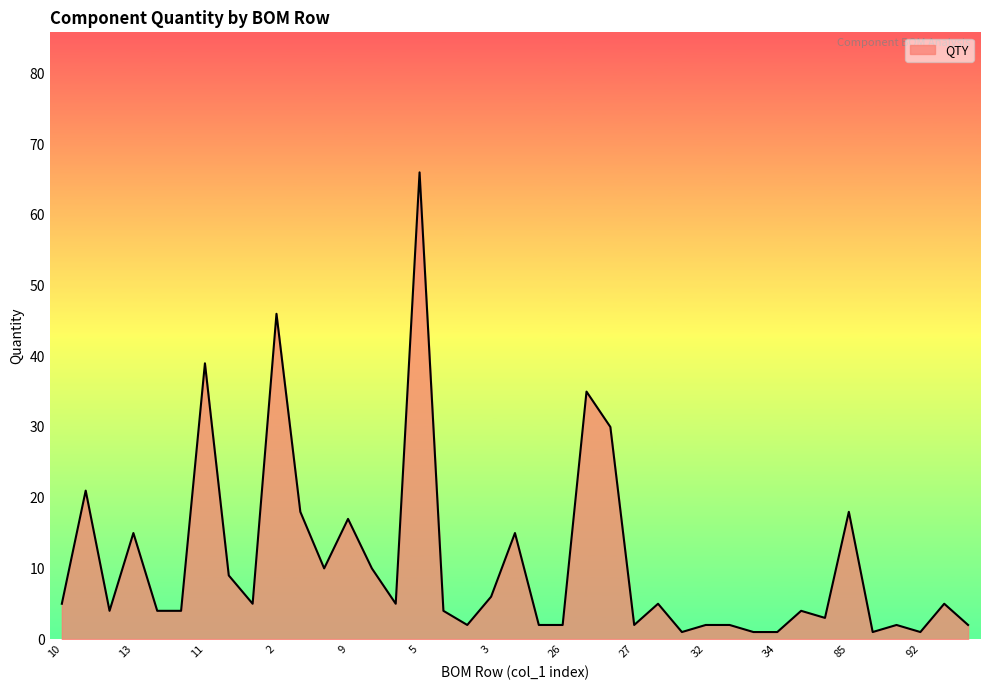

What is the difference between the maximum and minimum values?

65